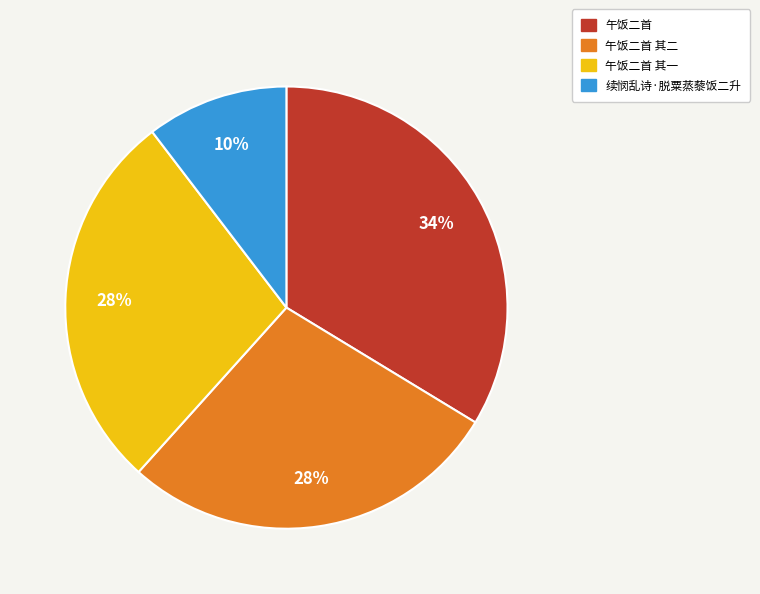

Does any single category account for the majority?

No